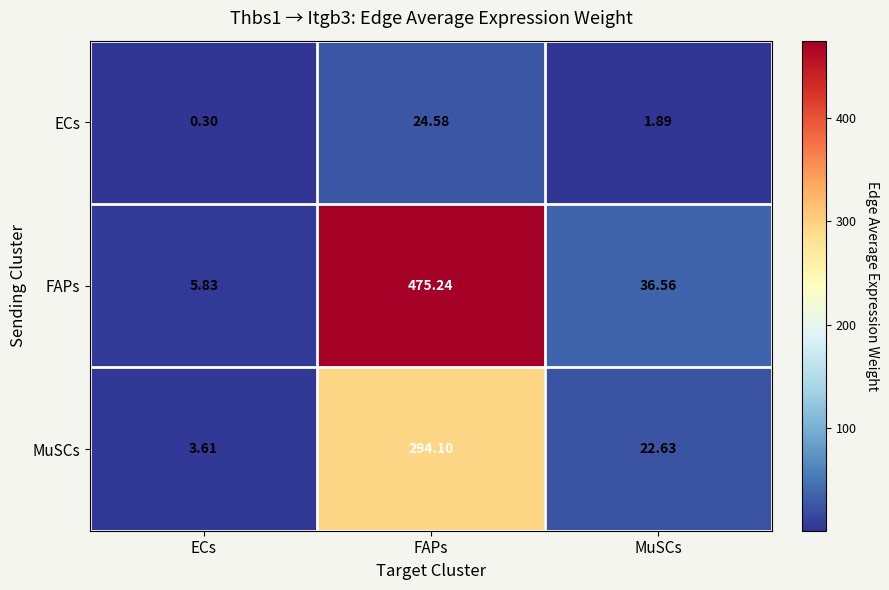

Which label corresponds to the largest value in the chart?

FAPs